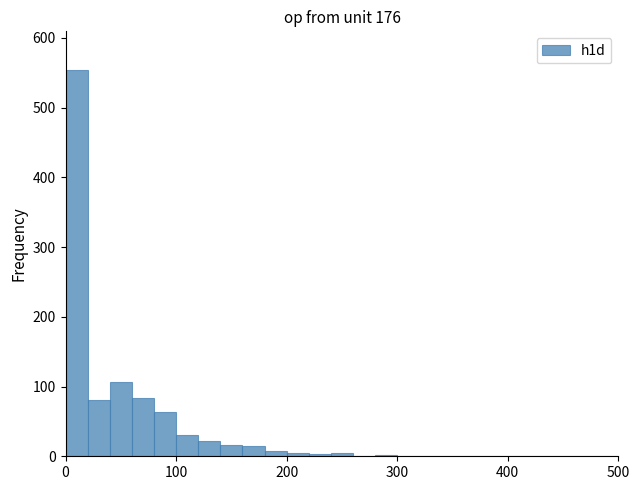

Around what value on the x-axis is the tallest bar? Give the approximate position of its centre, as read against the axis.

10